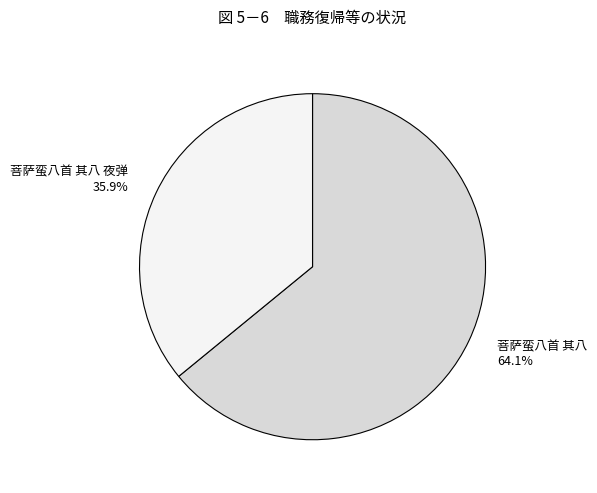

How many segments does this pie chart have?

2